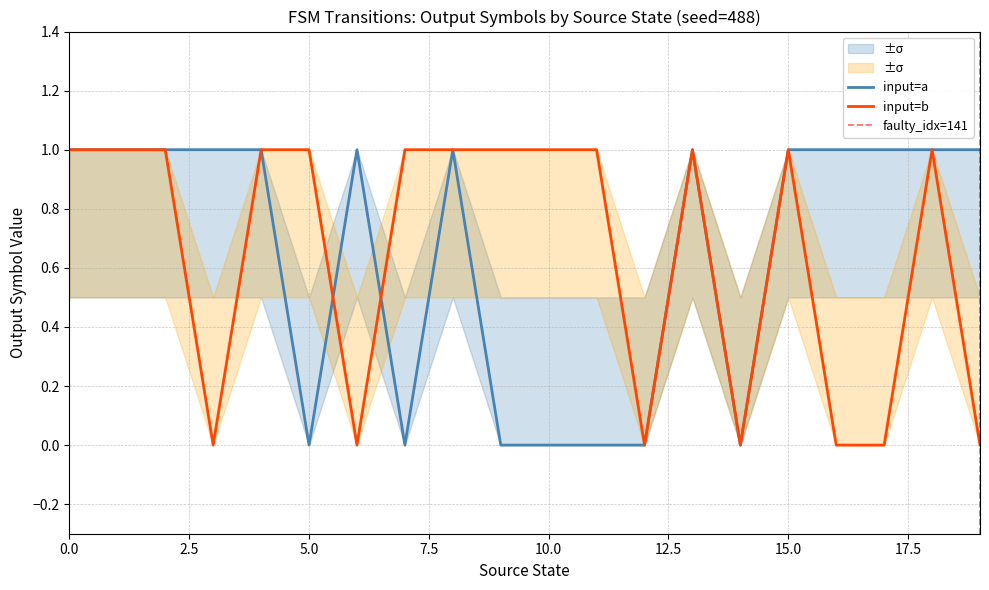

The value of input=a at 15.0 is 1. True or false?

True